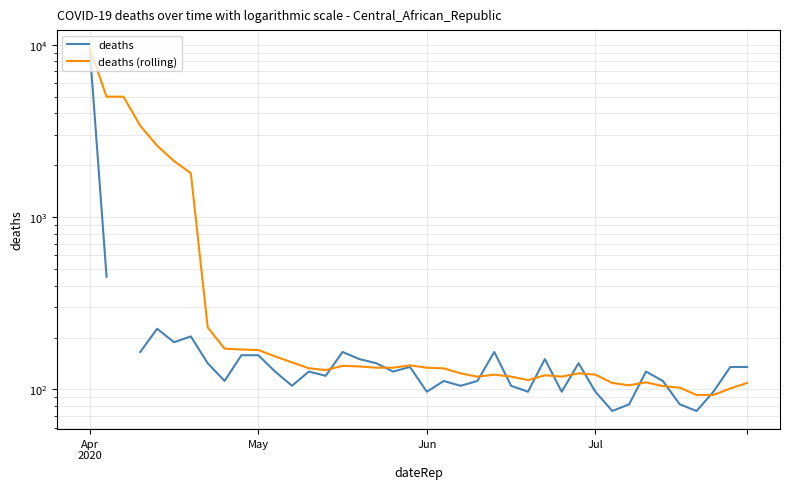

The value of deaths (rolling) at 26 is 53.0. True or false?

False